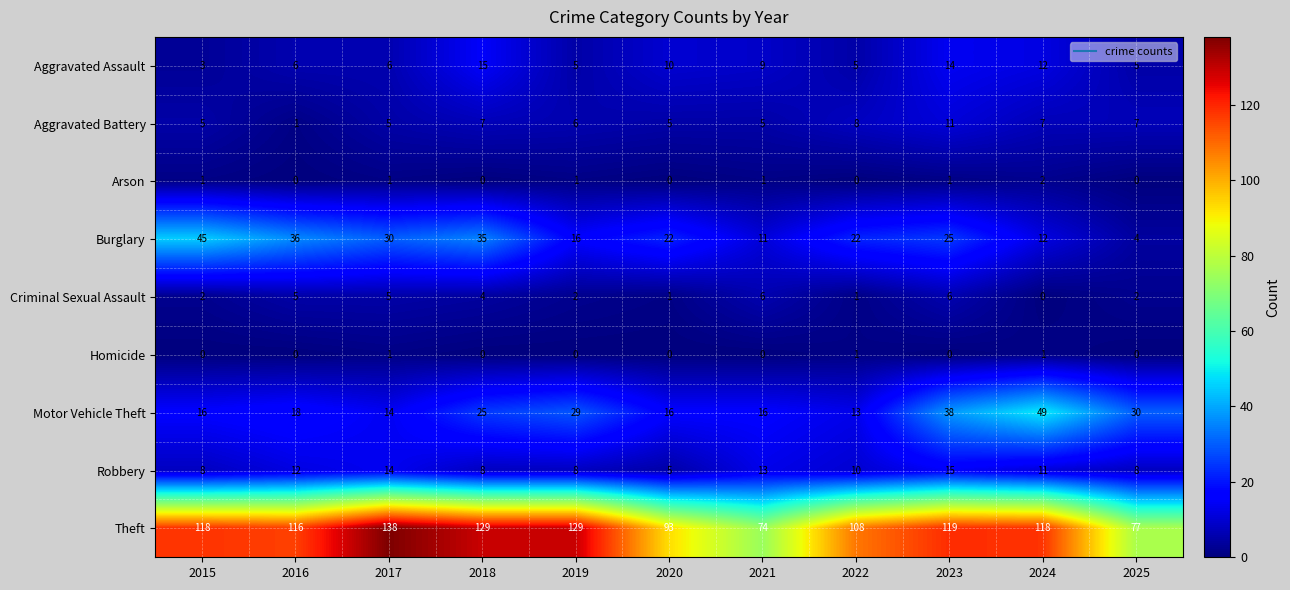

What is the spread (max minus min) of values at 2019?

129